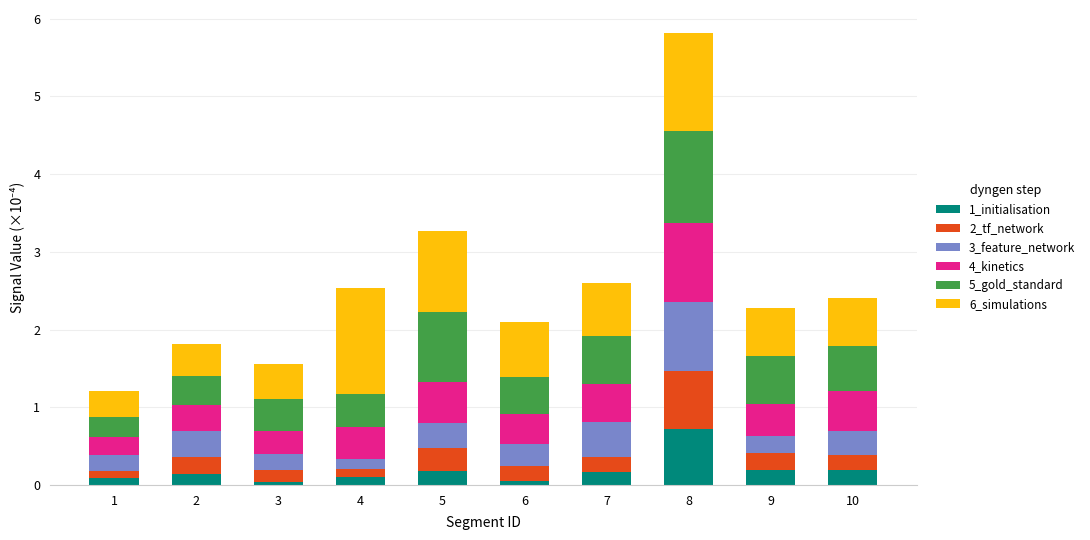

How many bars are there in total?

10